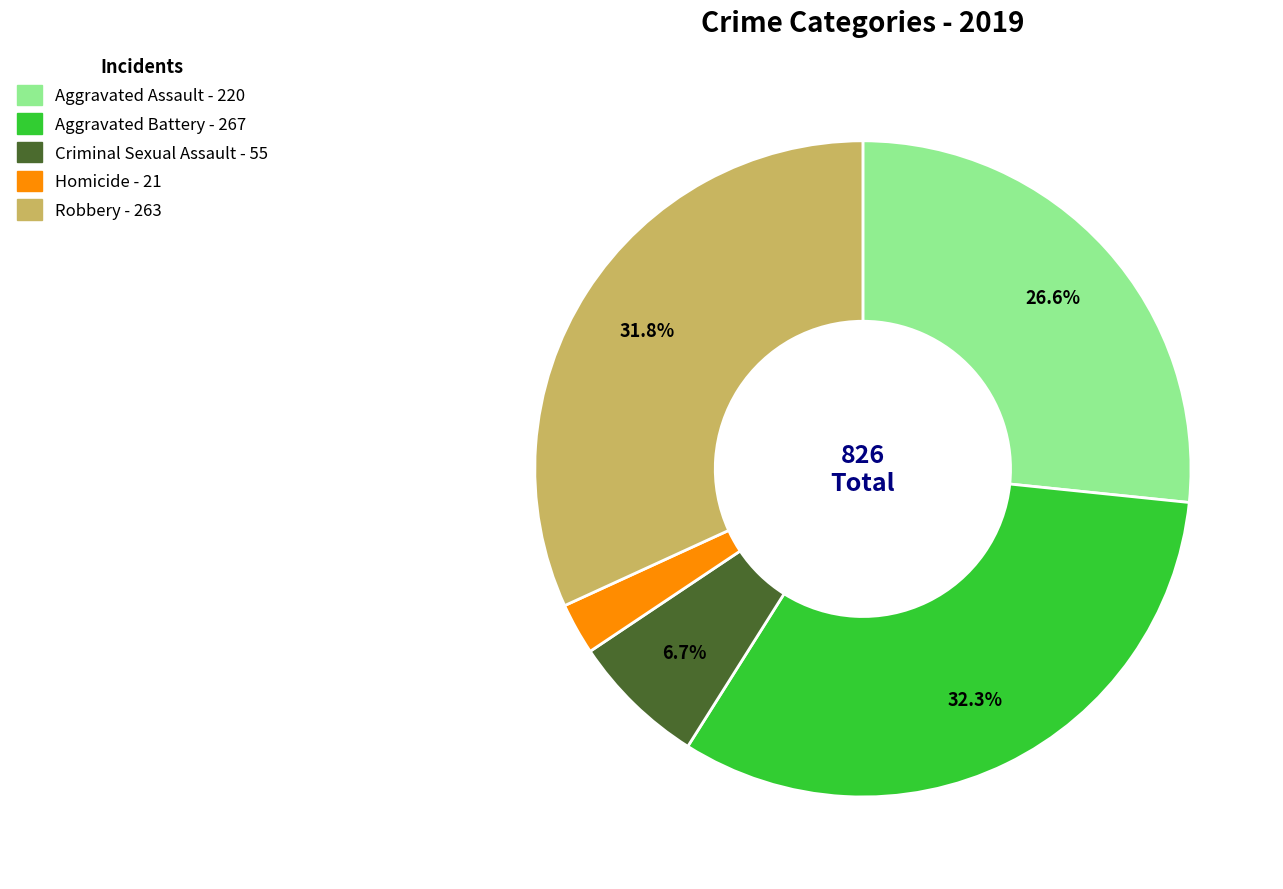

Count the number of slices in the pie.

5